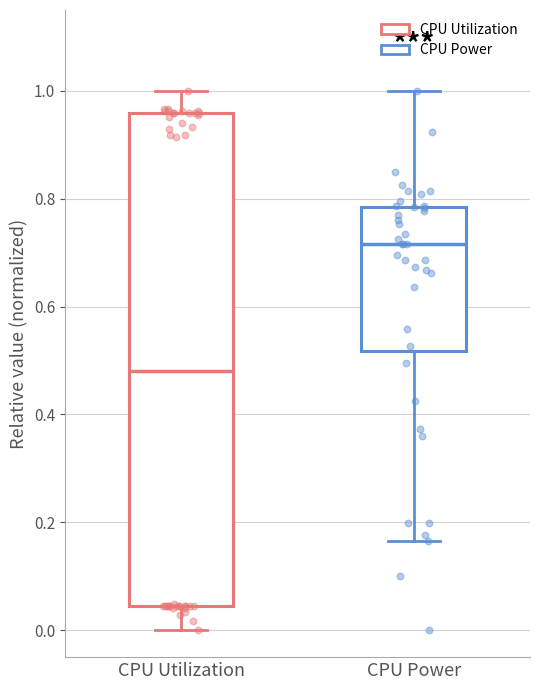

Reading left to right, transcribe this box plot: for each box, give where its median line is, the range the box spans, and where its two whiskers end, as read against the y-axis. The values are not printed on the chart, so give them approximately, as read against the axis.

CPU Utilization: median 0.48, box 0.04 to 0.96, whiskers 0.00 to 1.00
CPU Power: median 0.72, box 0.52 to 0.78, whiskers 0.16 to 1.00